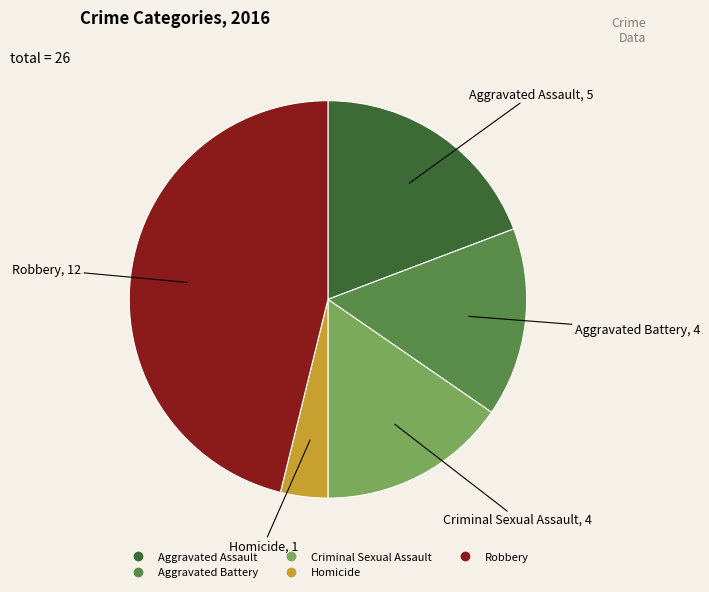

Is the sum of Aggravated Battery and Aggravated Assault greater than half?

No